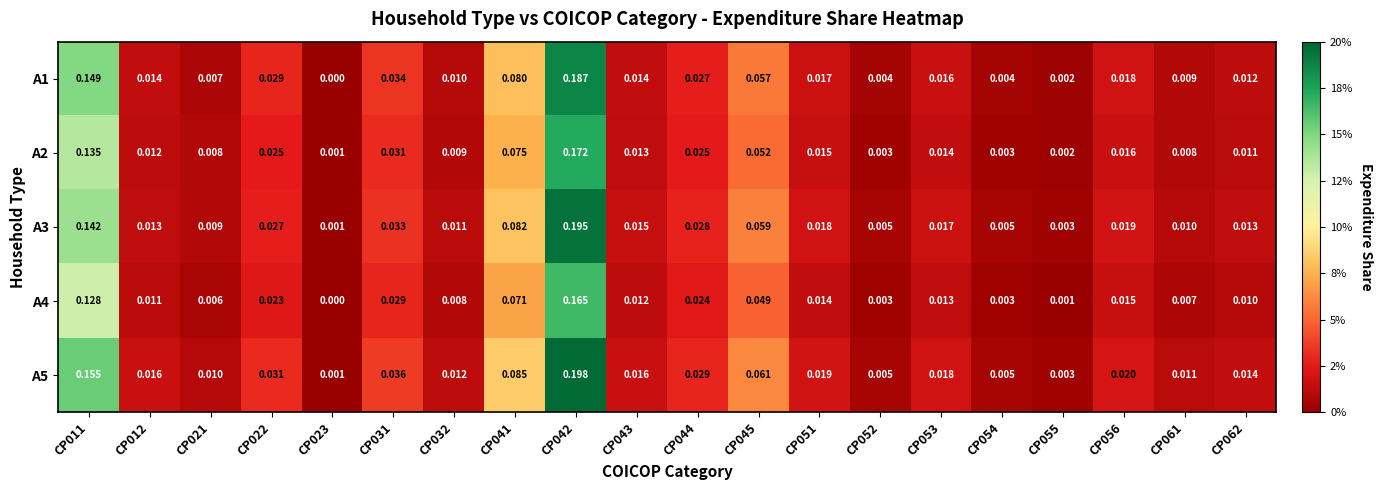

At which category is the sum across all series the highest?

CP042